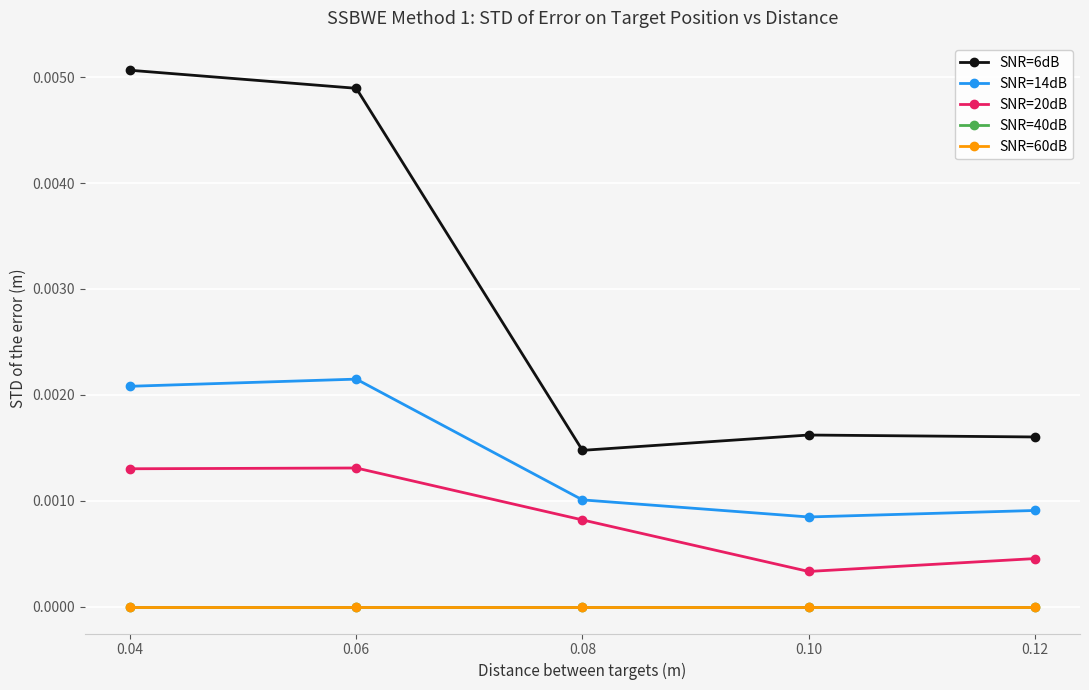

True or false: SNR=60dB has more than 0 points higher than both neighbors.

False